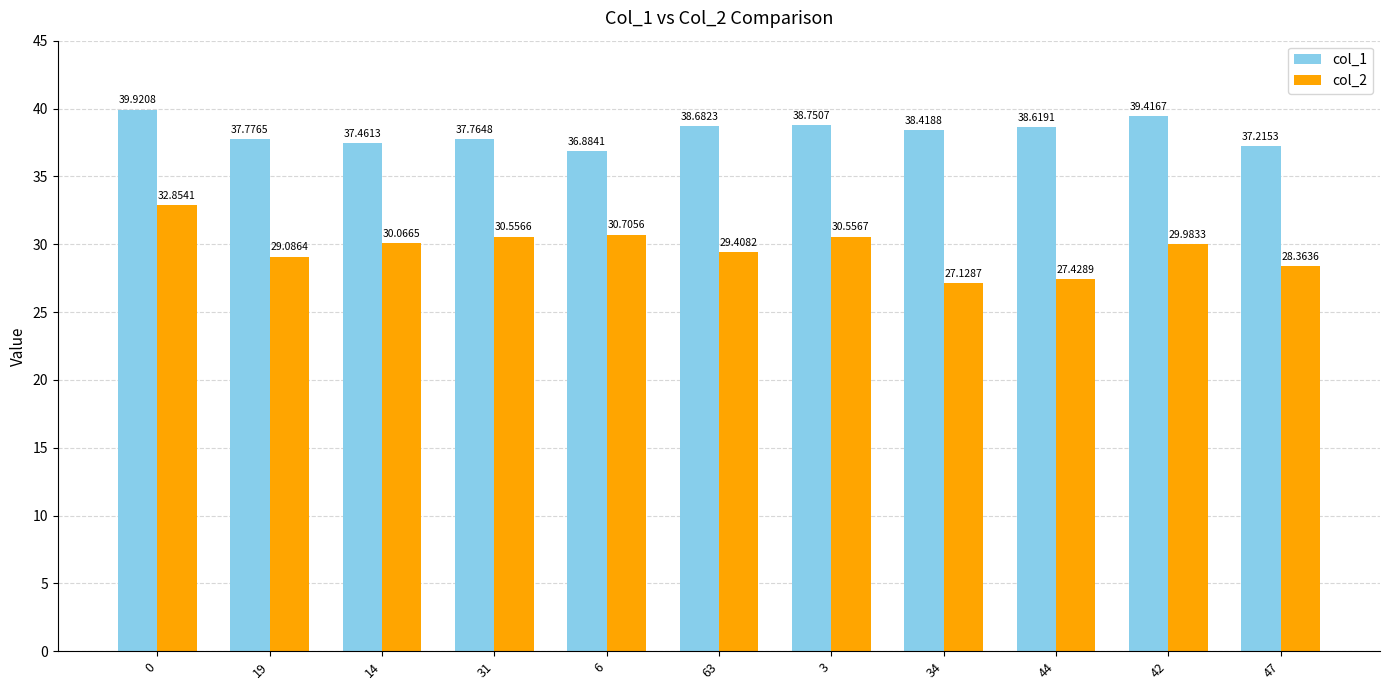

What are all the series names shown in the legend?

col_1, col_2